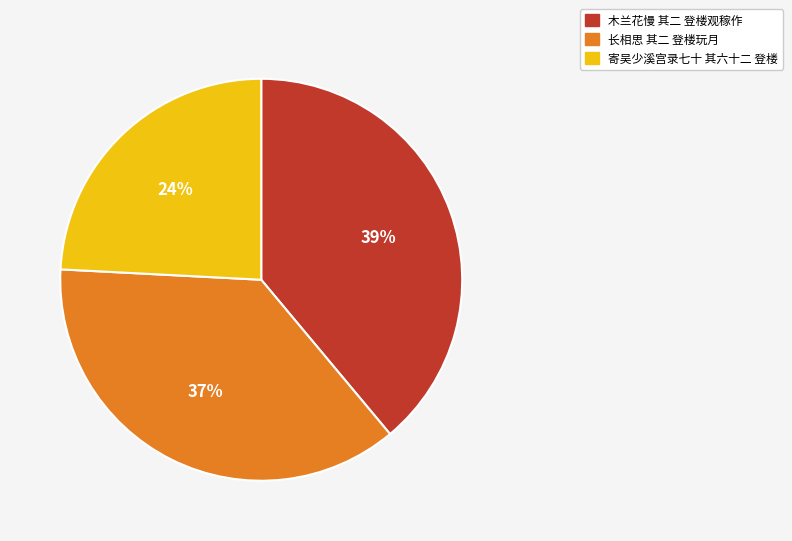

Which category has the biggest portion of the pie?

木兰花慢 其二 登楼观稼作